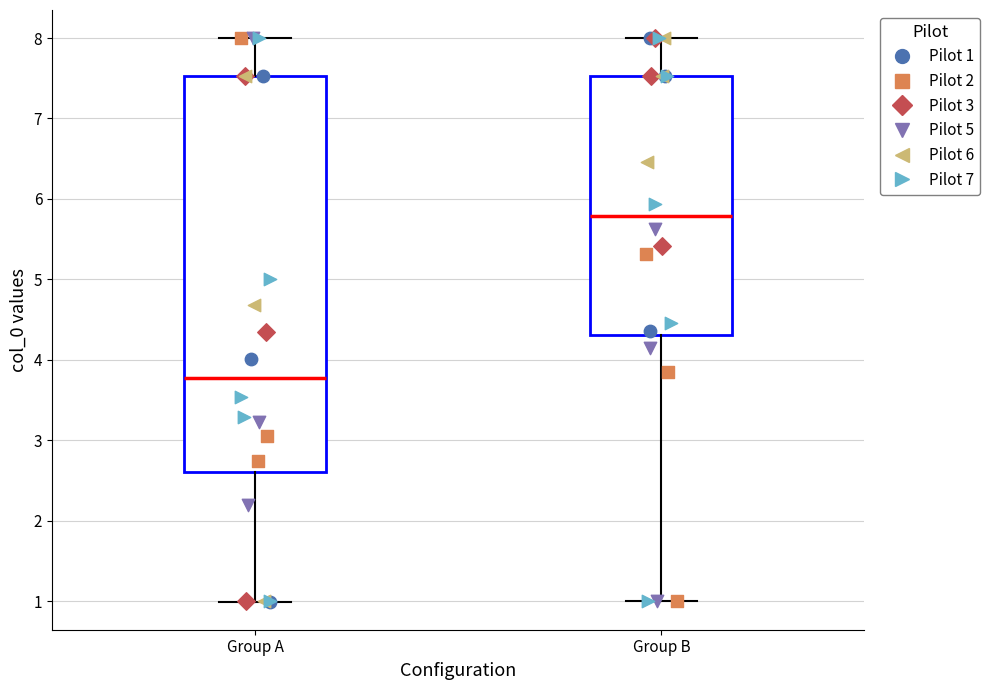

Reading left to right, read every box against the y-axis: the position of its median line, the range the box covers, and the ends of its whiskers. The values are not printed on the chart, so give them approximately, as read against the axis.

Group A: median 3.8, box 2.6 to 7.5, whiskers 1.0 to 8.0
Group B: median 5.8, box 4.3 to 7.5, whiskers 1.0 to 8.0